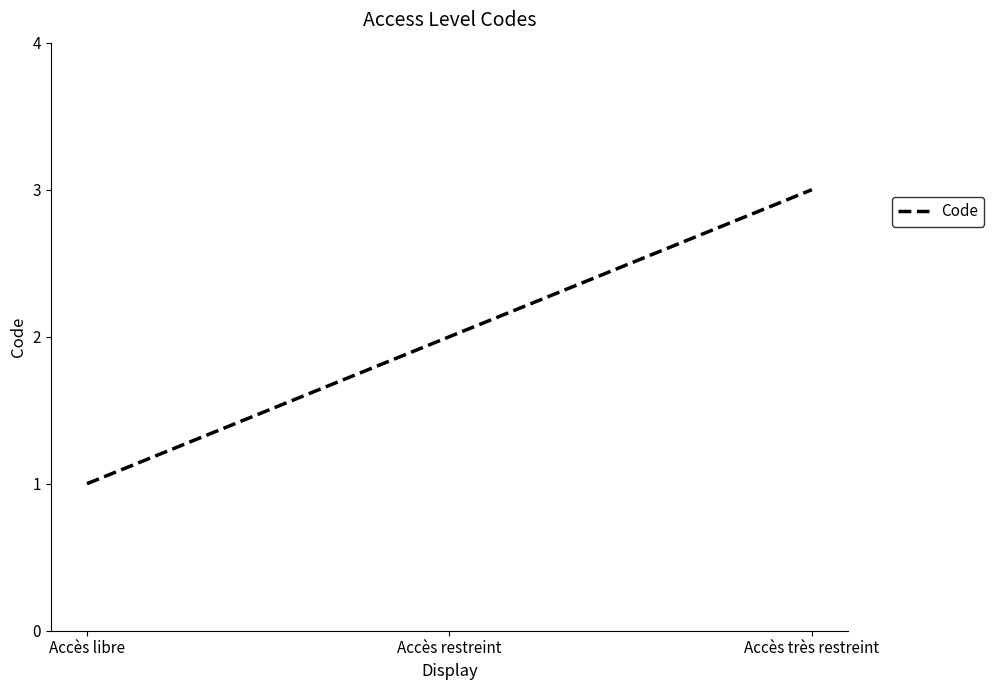

What value does the data have at Accès libre?

1